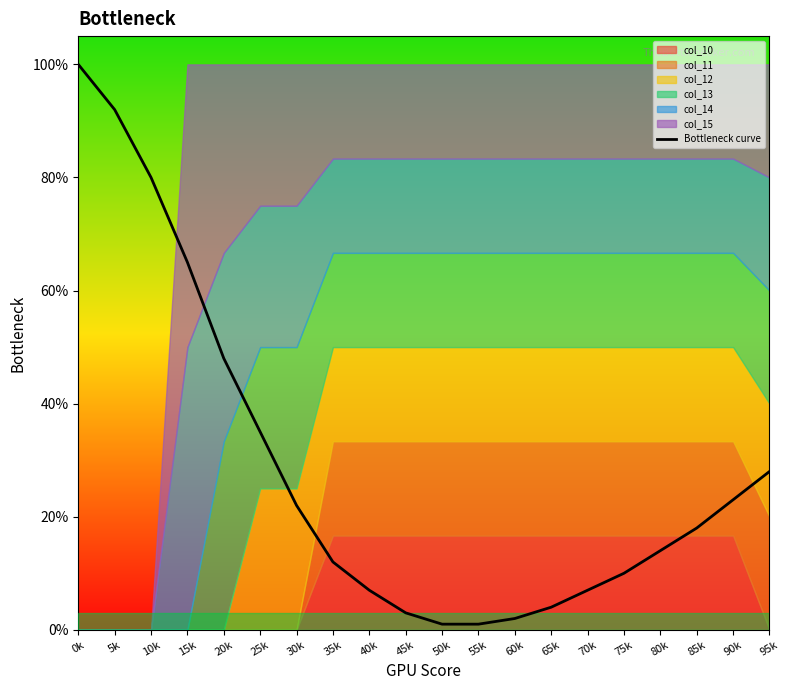

What is the difference between the values at 80k and 95k?

0.1